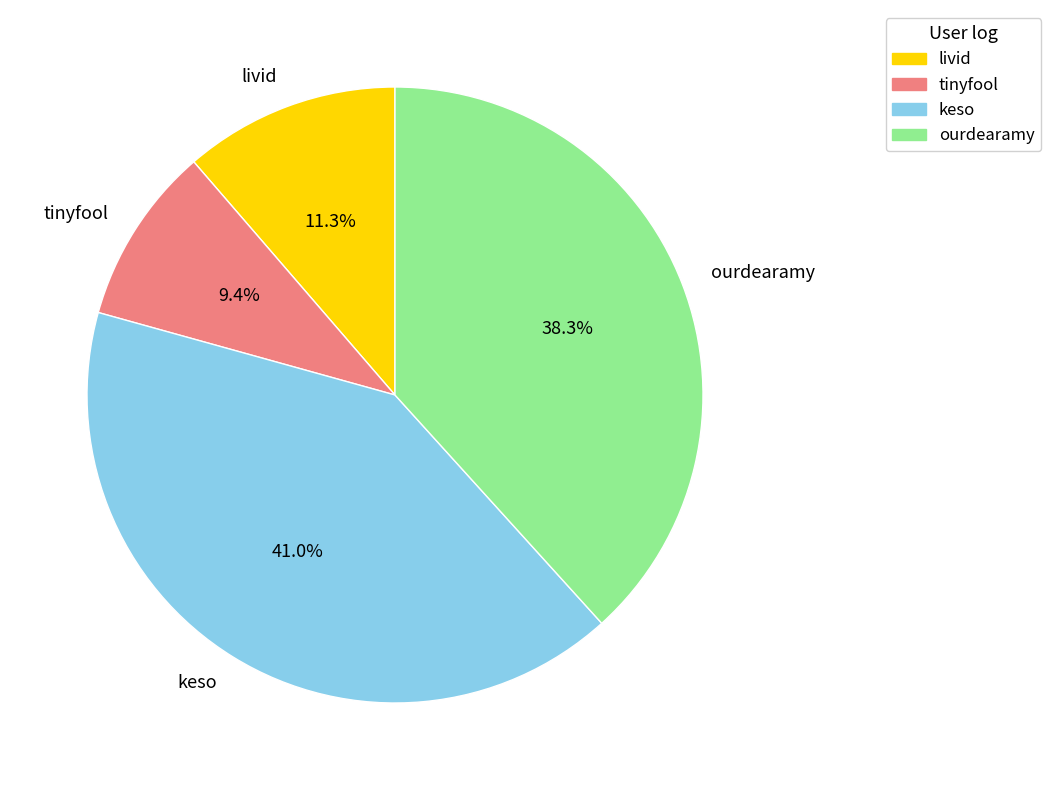

How many slices are in this pie chart?

4